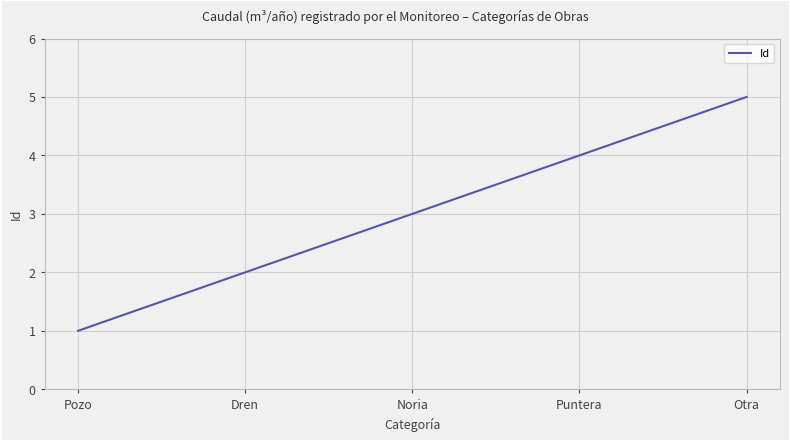

What is the minimum value shown in the chart?

1.0